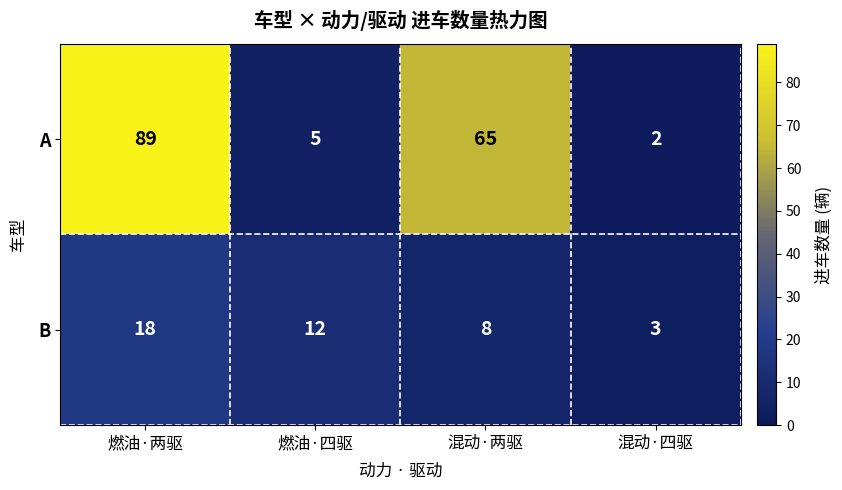

Reading left to right, what are all the values shown in this chart?

A: 89	5	65	2
B: 18	12	8	3